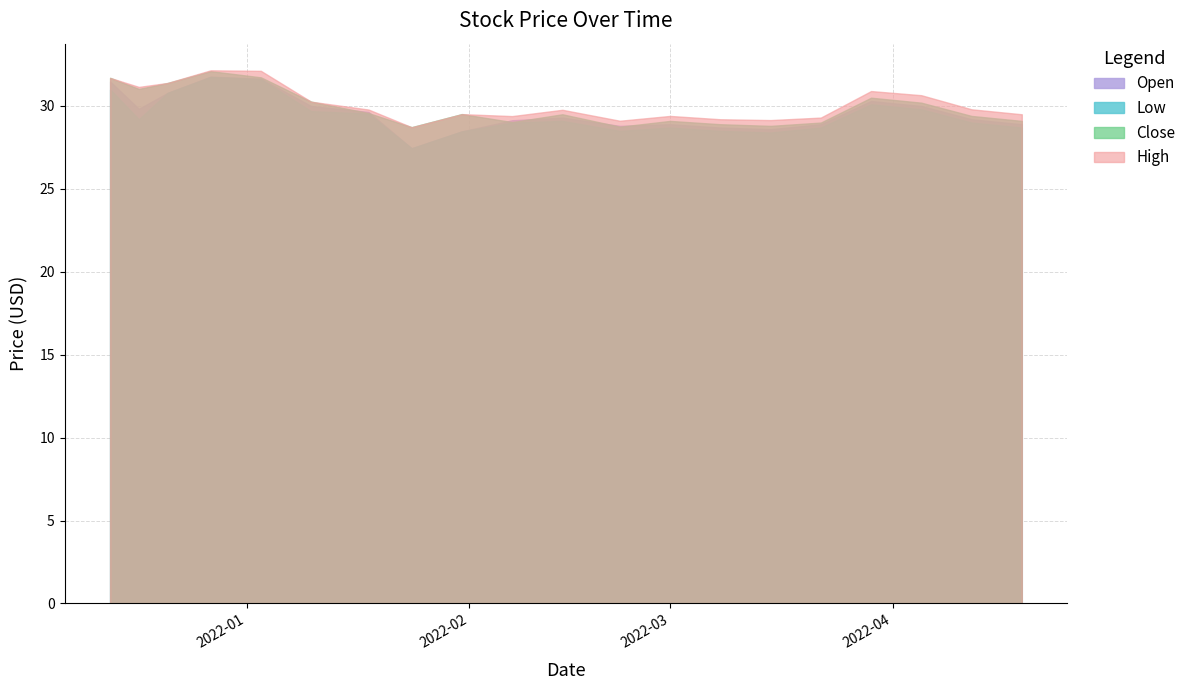

What is the maximum value for Open?

31.8